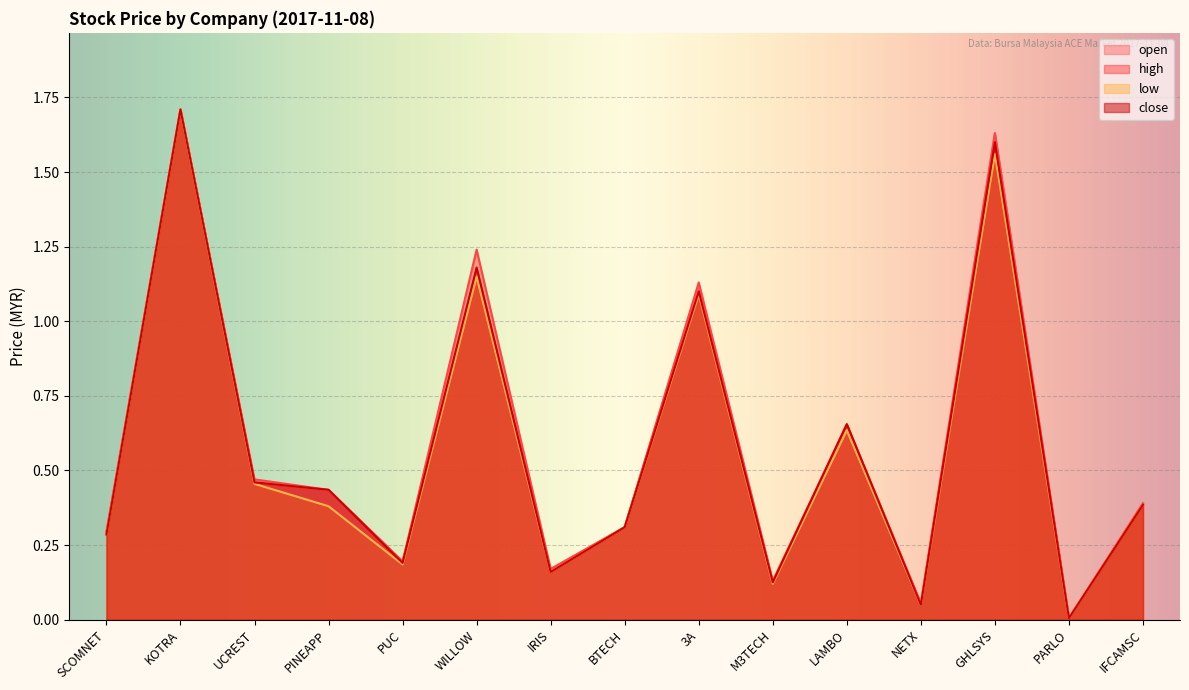

True or false: high and low intersect in this chart.

False